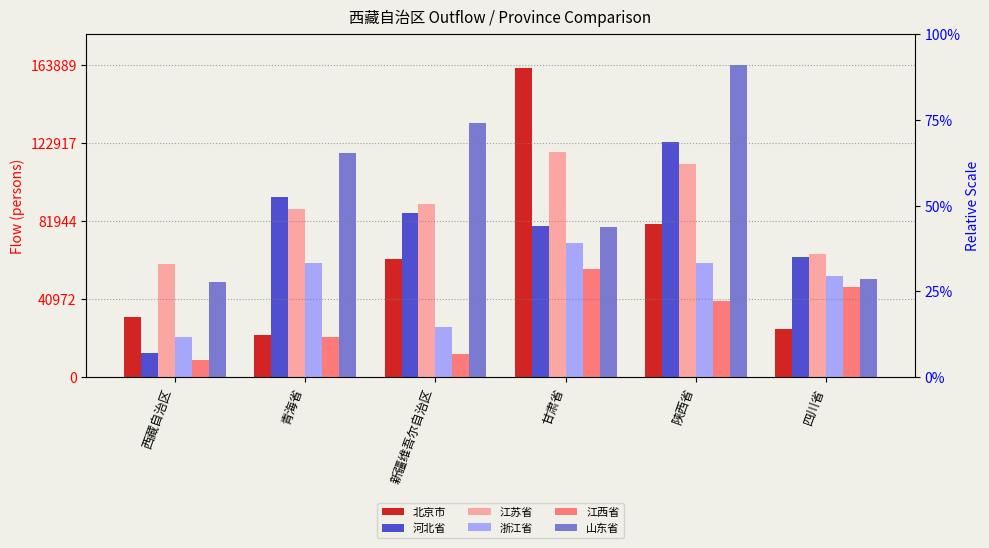

Which label corresponds to the smallest value in the chart?

西藏自治区